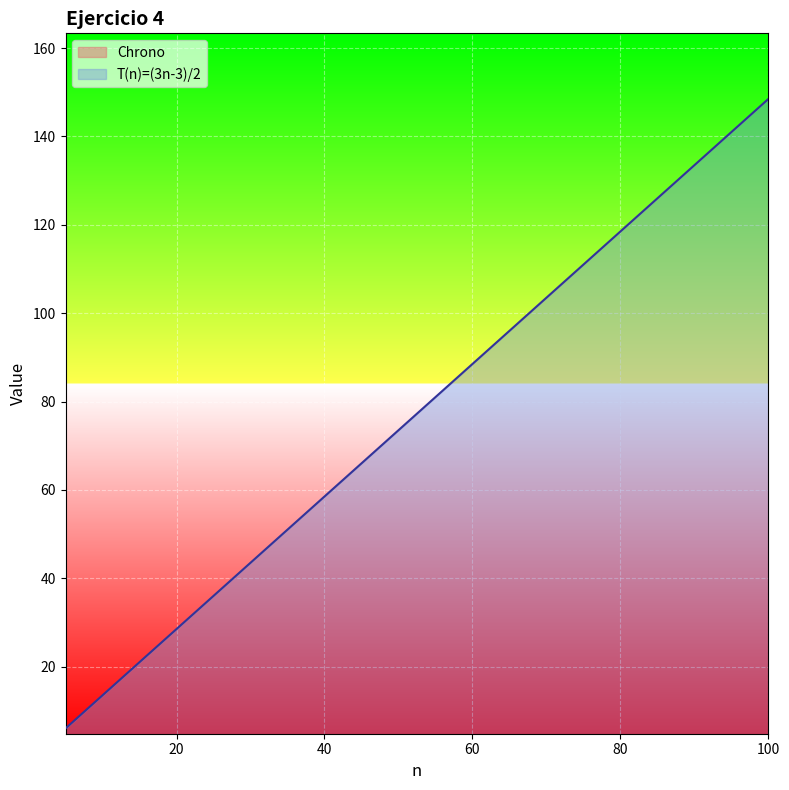

At how many categories does at least one series exceed 88?

9